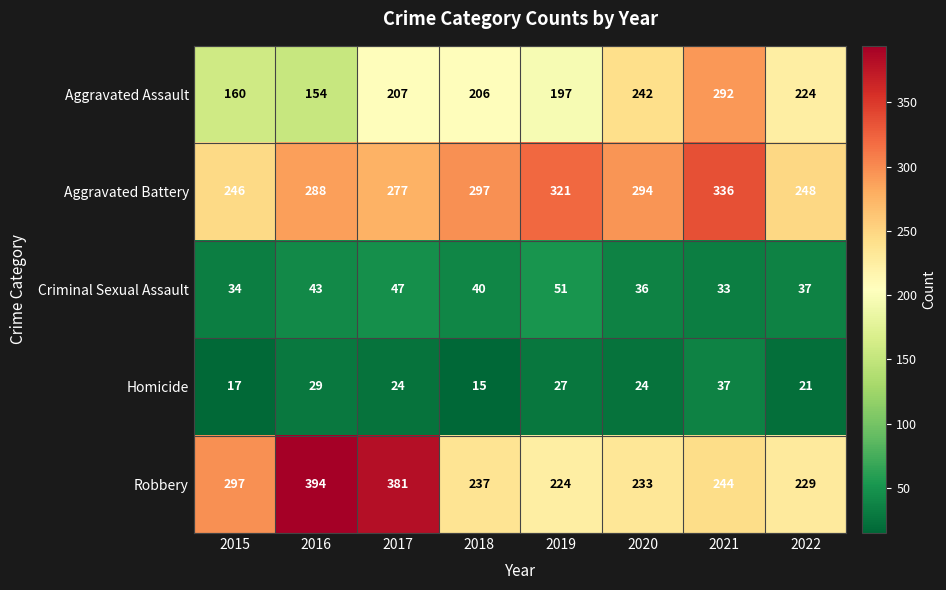

Where does the Criminal Sexual Assault series first go above 40?

2016